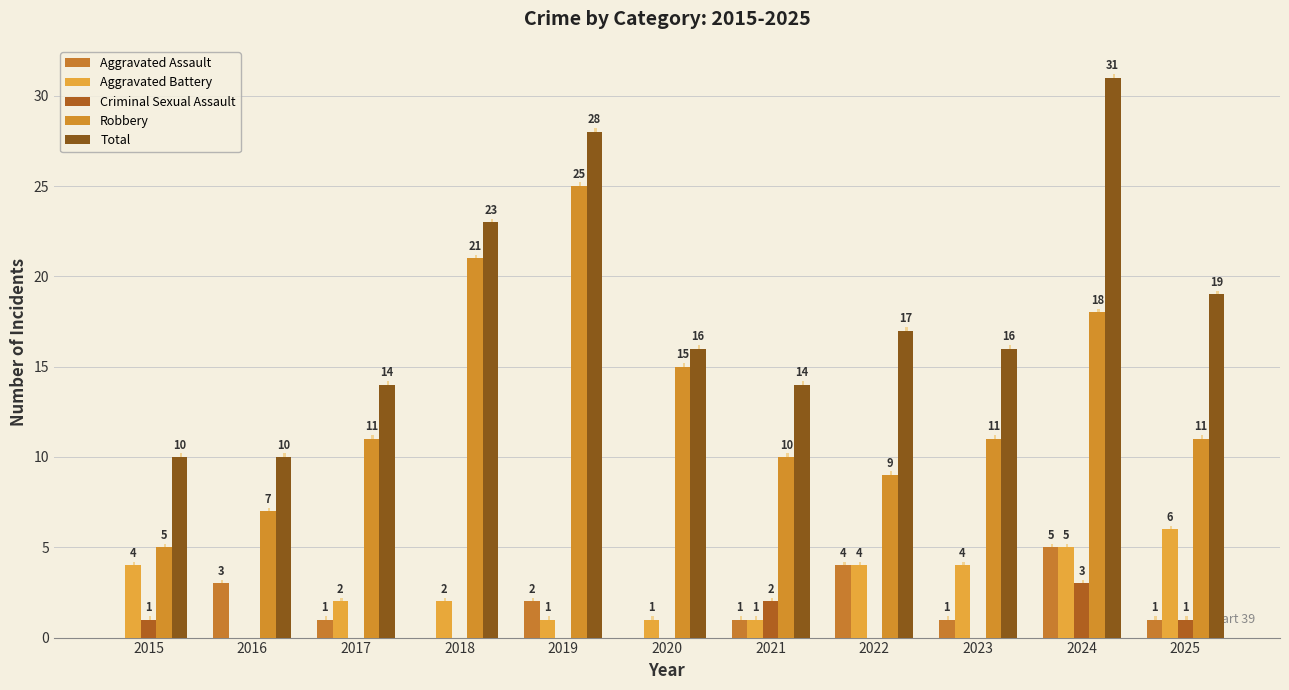

What is the value of the Total bar at the 4th from the left?

23